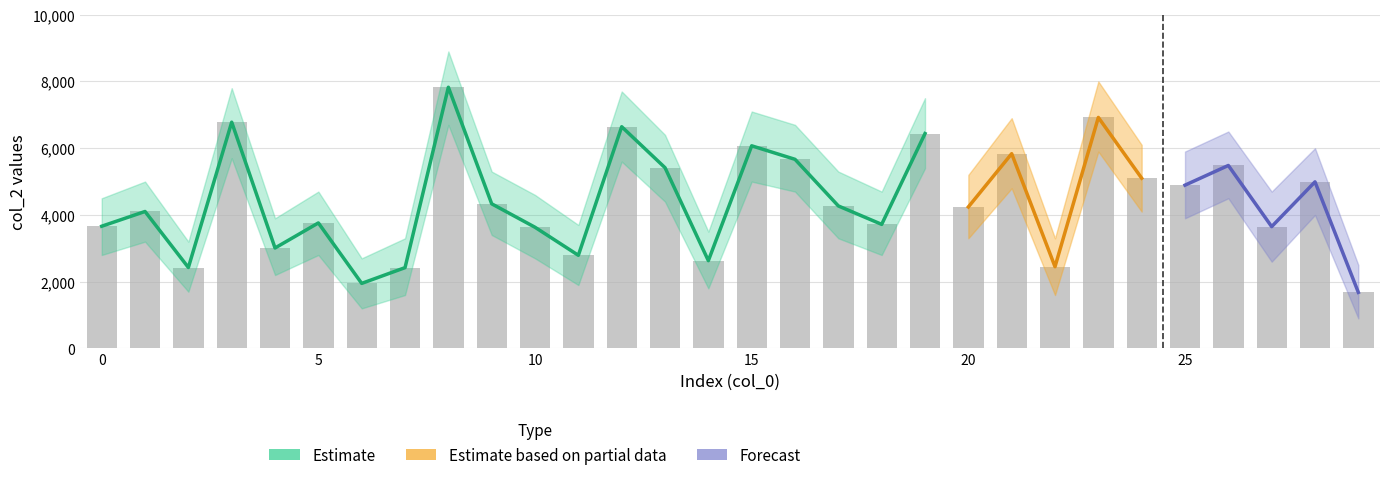

What is the smallest value displayed?

1680